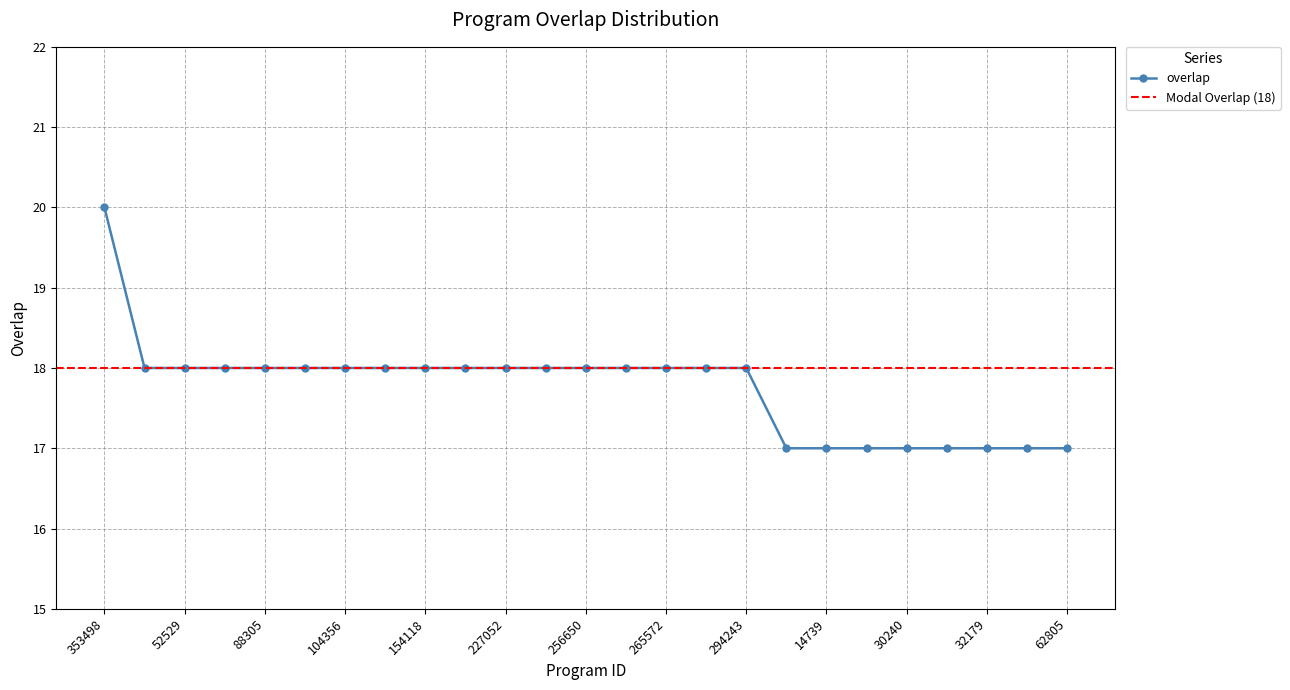

What is the label of the 24th point from the right?

33443